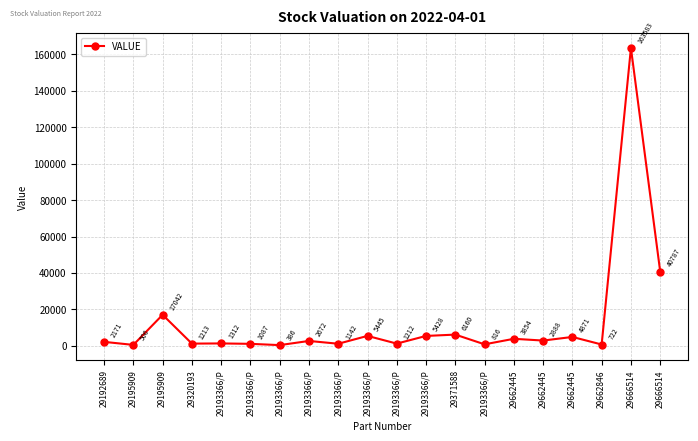

How many lines are shown in the chart?

1